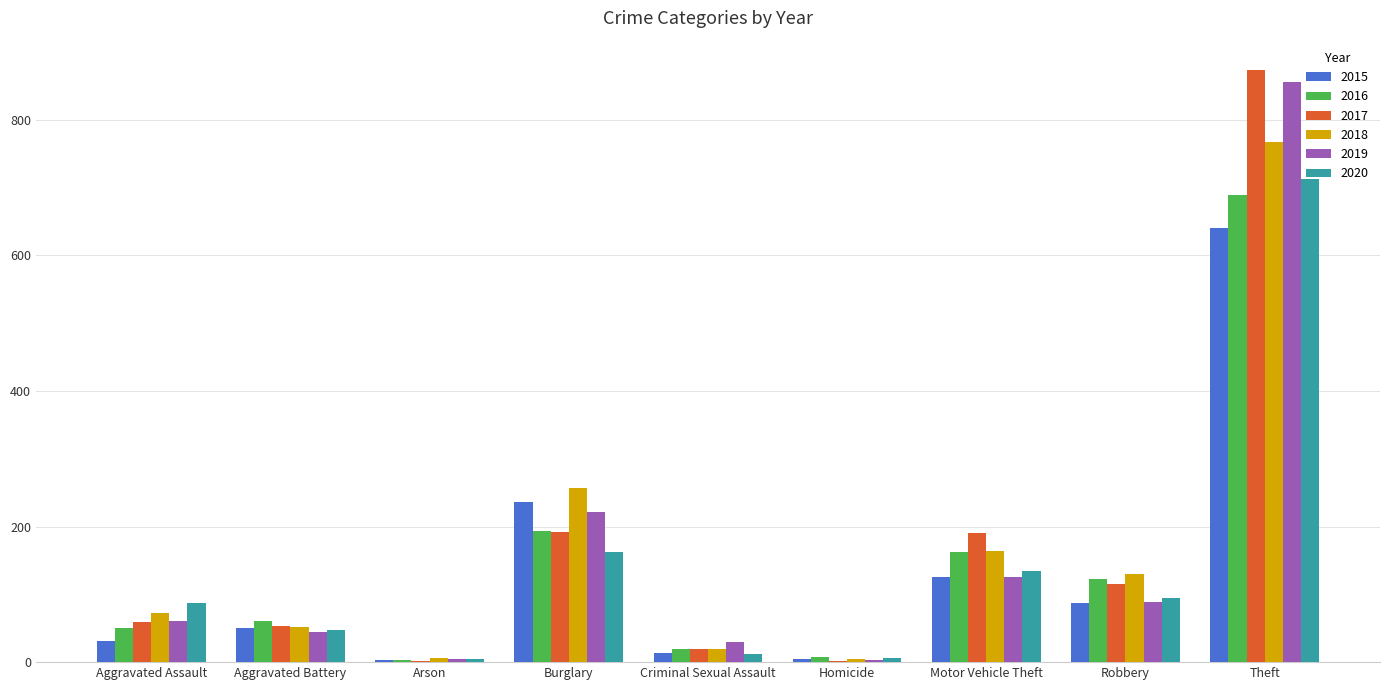

Is the value of 2019 at Theft greater than the value of 2020 at Robbery?

Yes